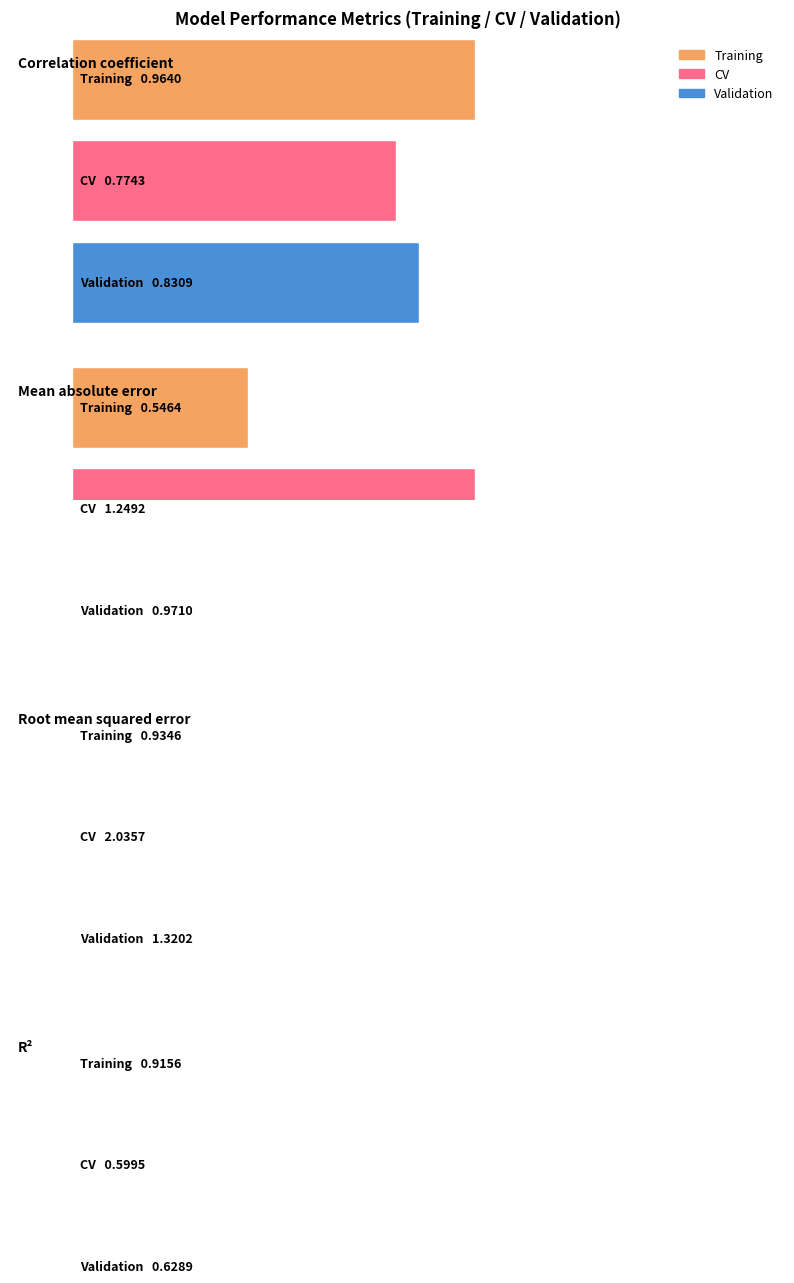

The value of CV at Correlation coefficient is 1.3. True or false?

False